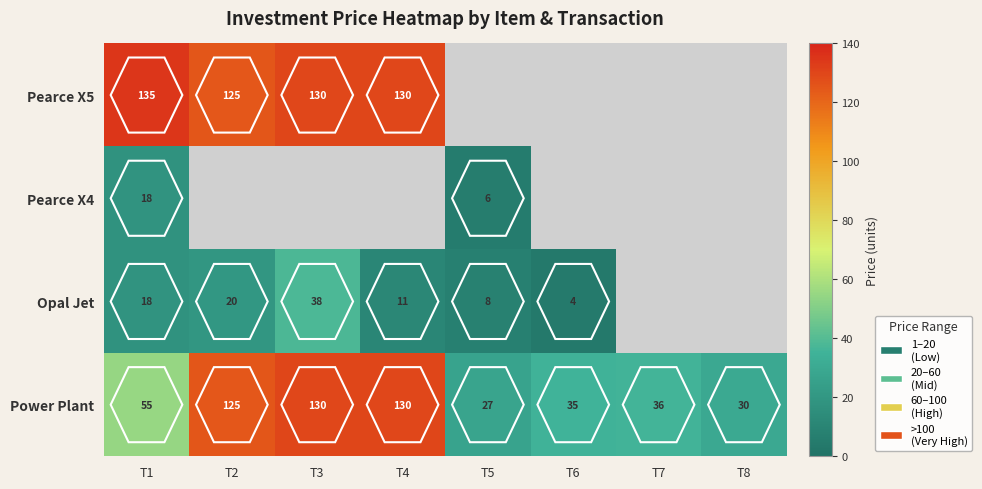

Is it true that Pearce X4 equals 30 at T1?

False